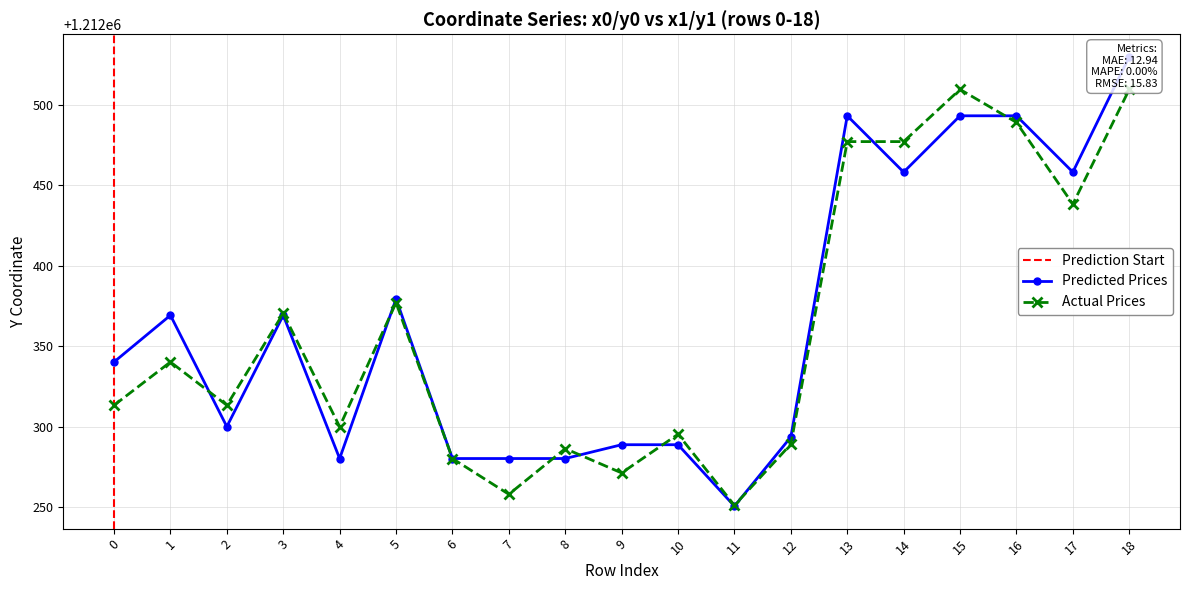

What value does the Actual Prices series have at 6?

1212280.1